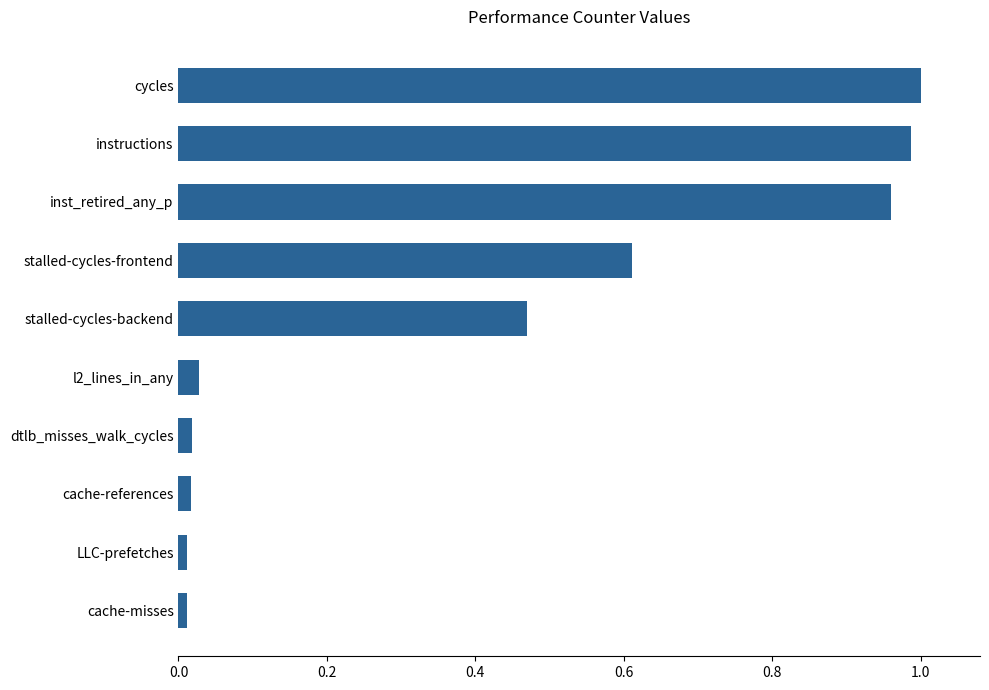

What is the average value?

0.4